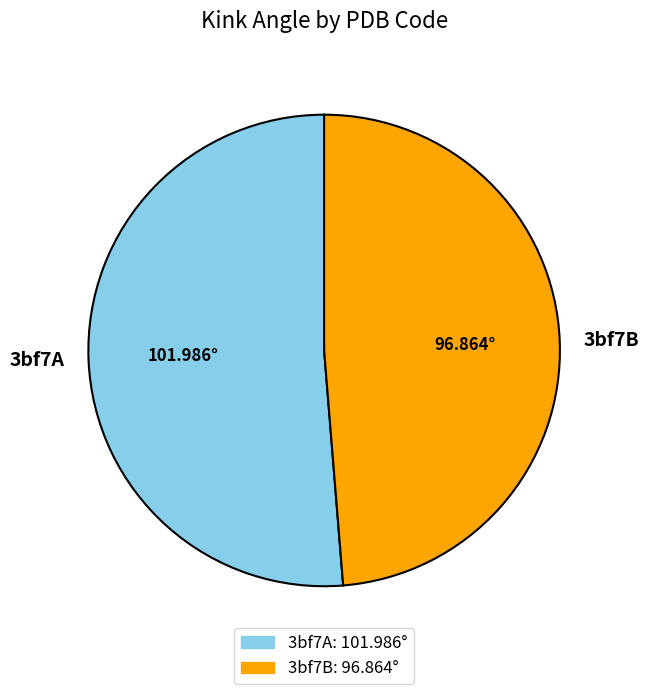

The 3bf7B slice represents 56% of the pie. True or false?

False